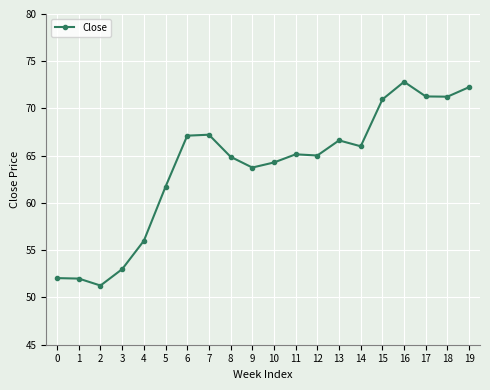

What is the greatest value displayed?

72.8